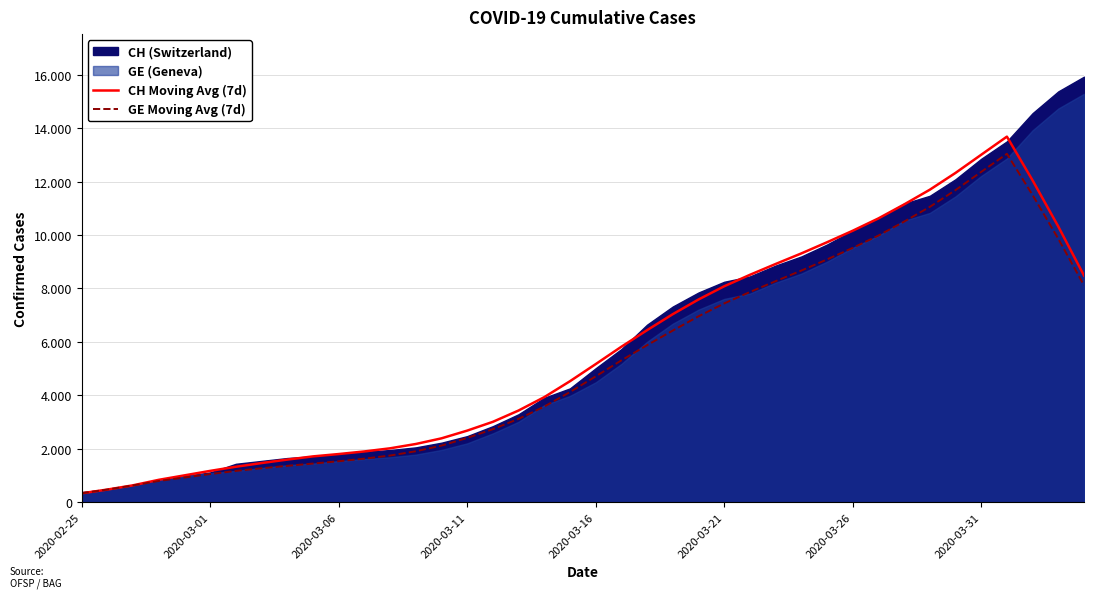

What is the minimum value shown in the chart?

332.0